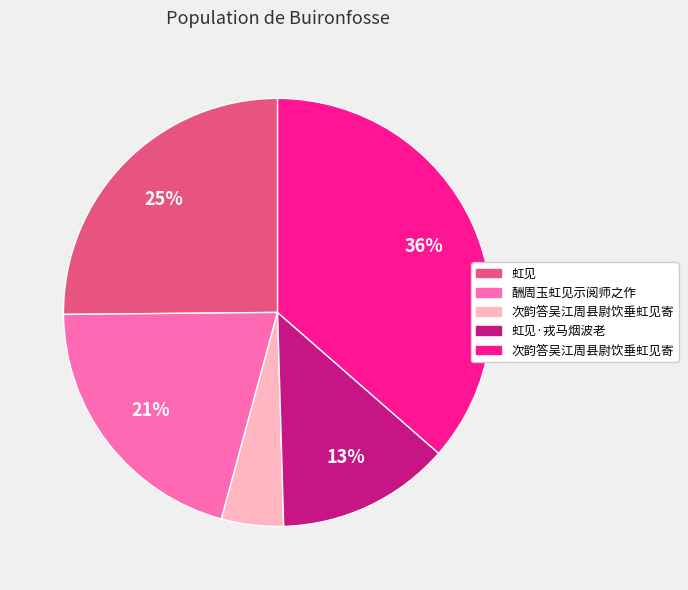

Is there any slice that represents more than half of the pie?

No